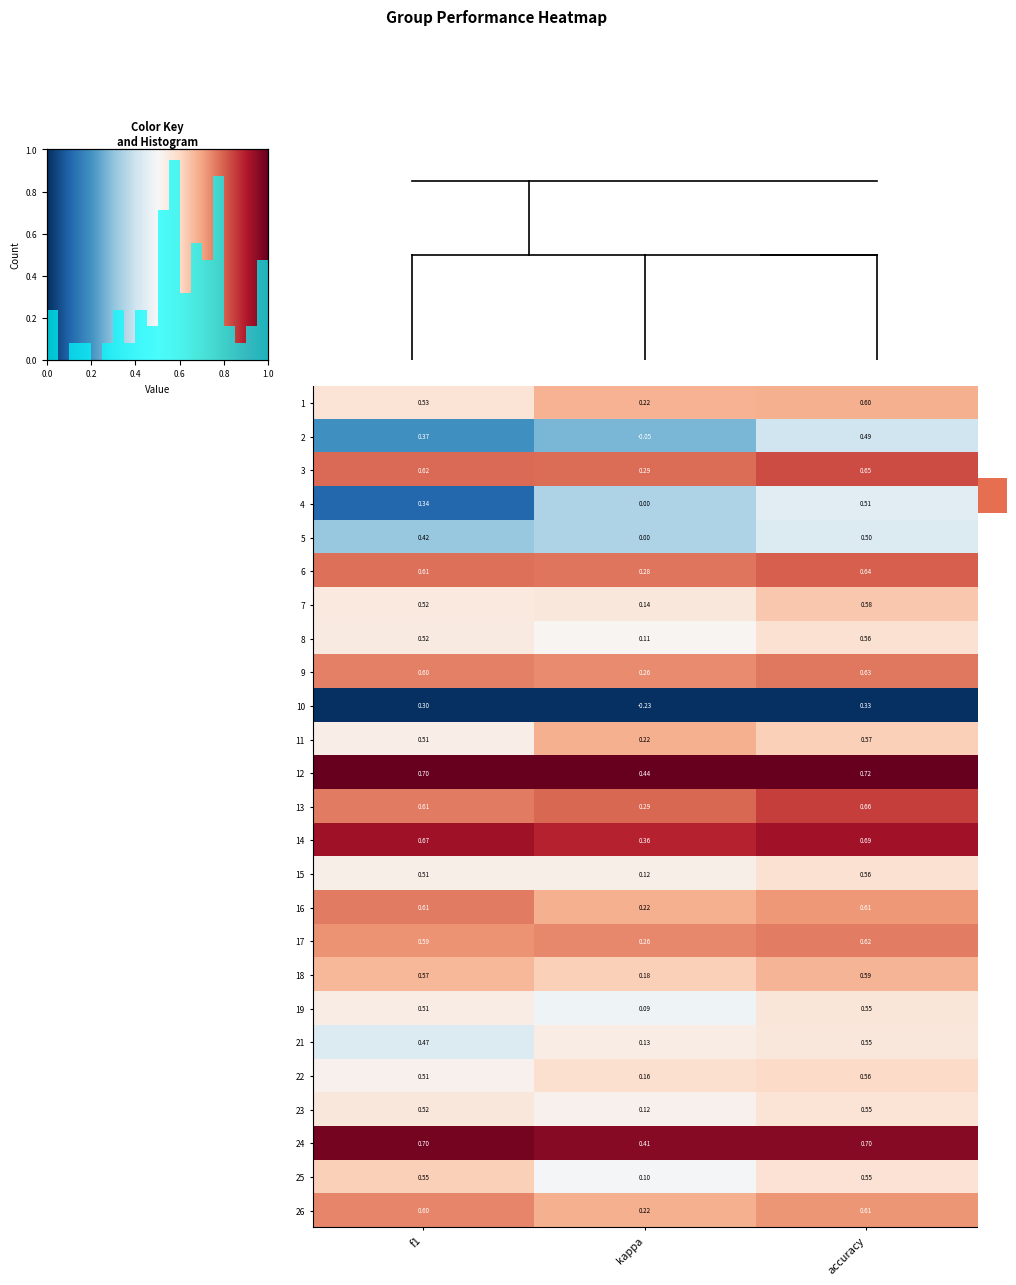

How many categories are shown in the chart?

3